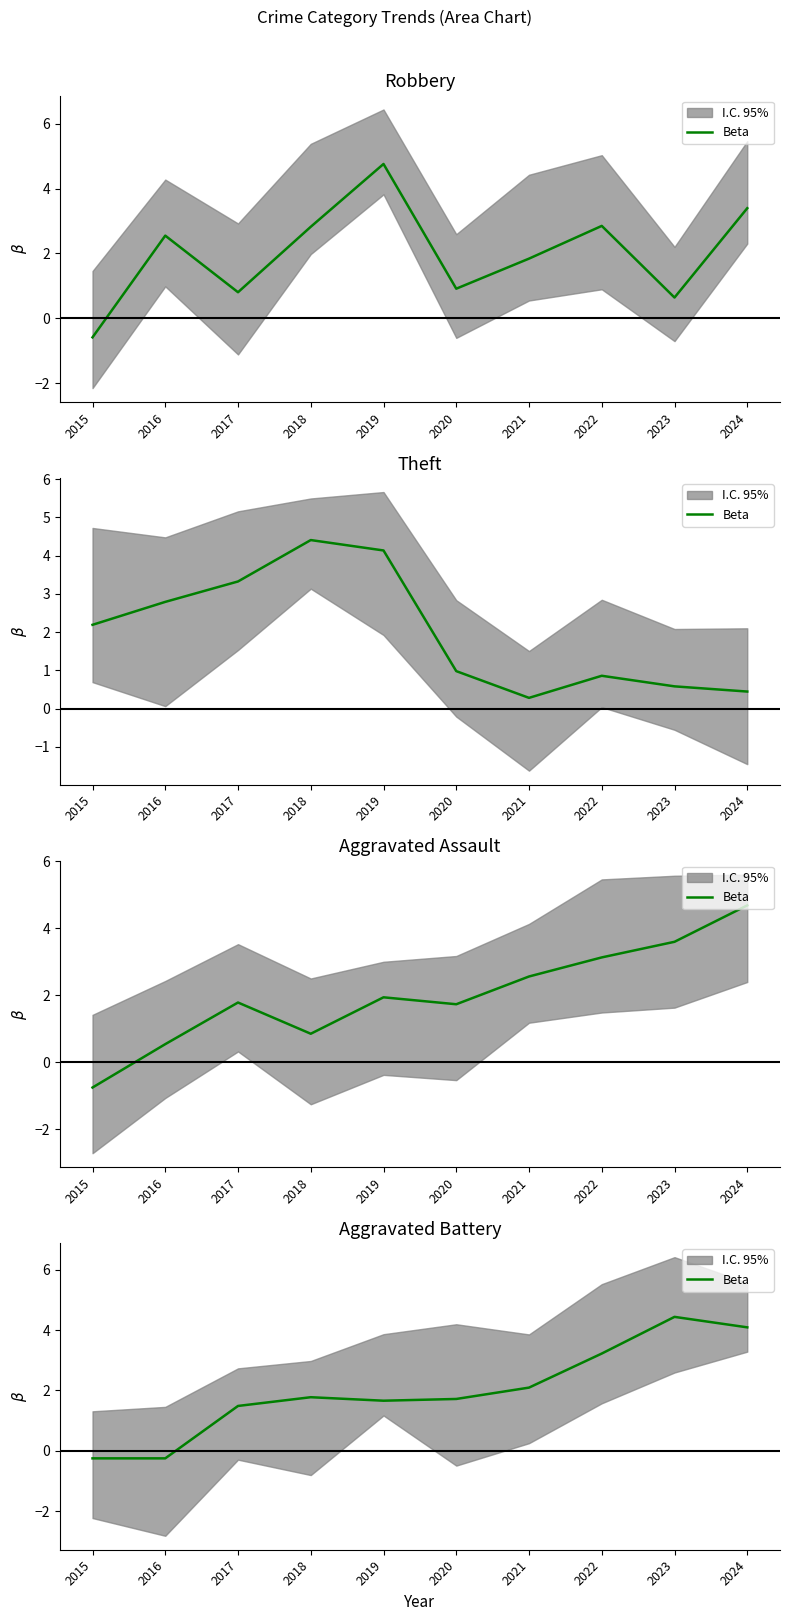

What is the change in value from 2016 to 2023?

+4.7